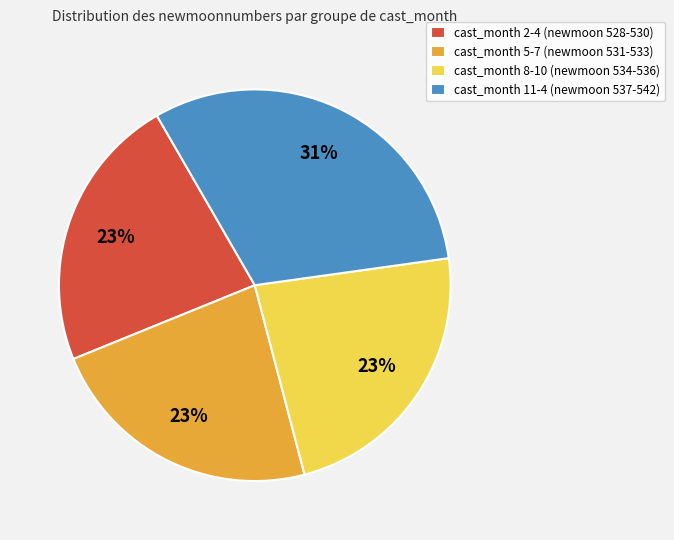

Is the sum of cast_month 8-10 (newmoon 534-536) and cast_month 2-4 (newmoon 528-530) greater than half?

No